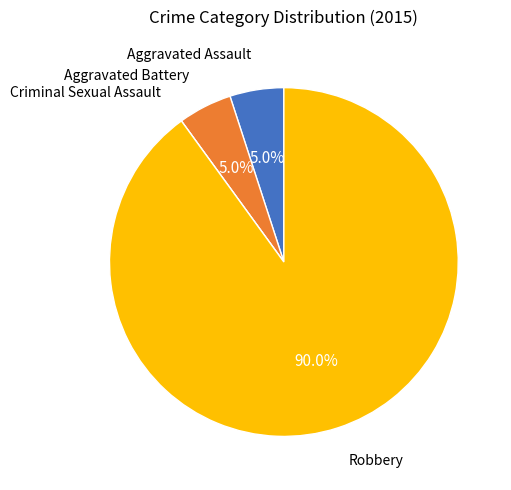

The Robbery slice represents 90% of the pie. True or false?

True